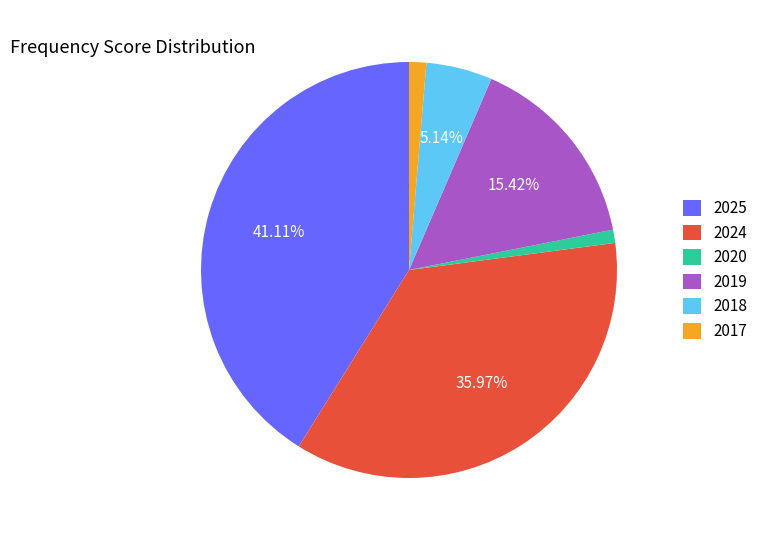

Is it true that 2024 is 36% of the pie?

True